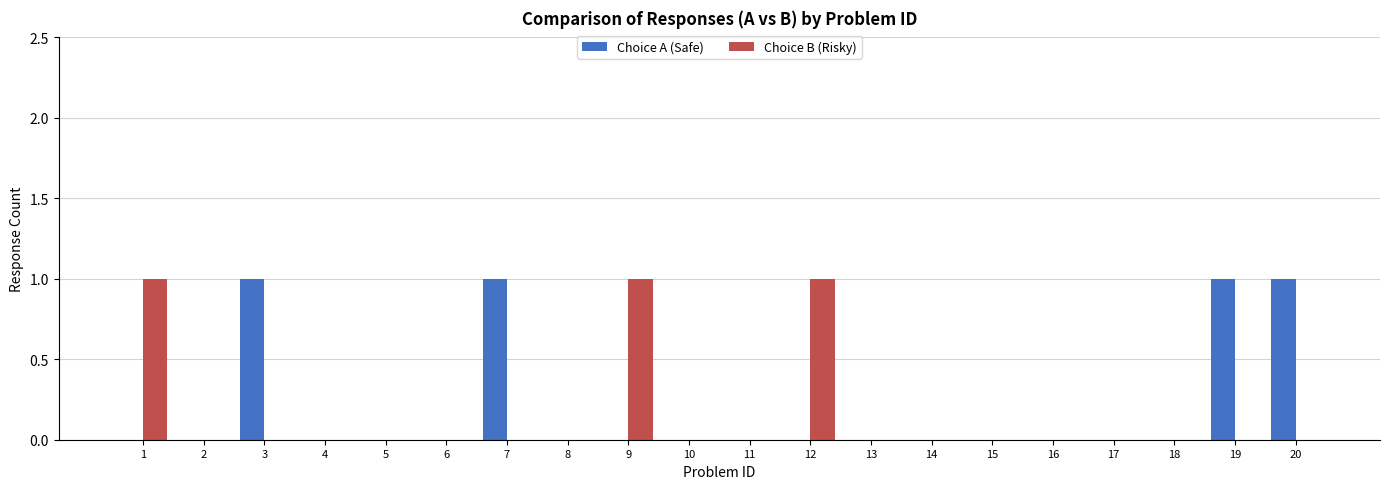

Between 1 and 15, which series saw the biggest shift?

Choice B (Risky)